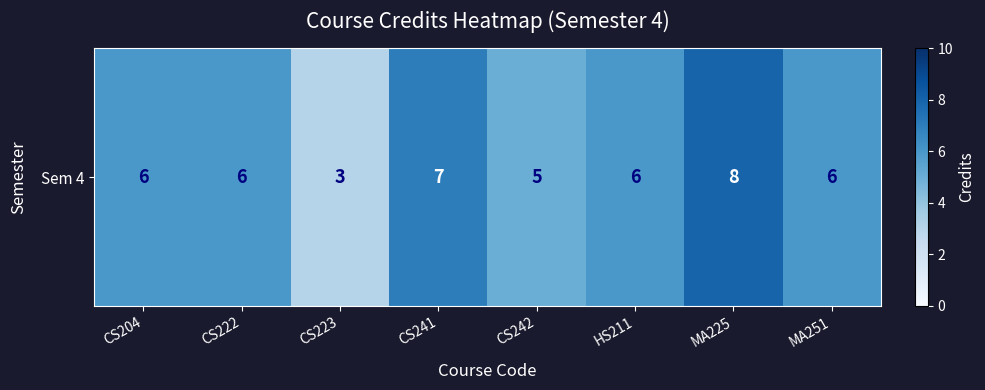

What is the minimum value shown in the chart?

3